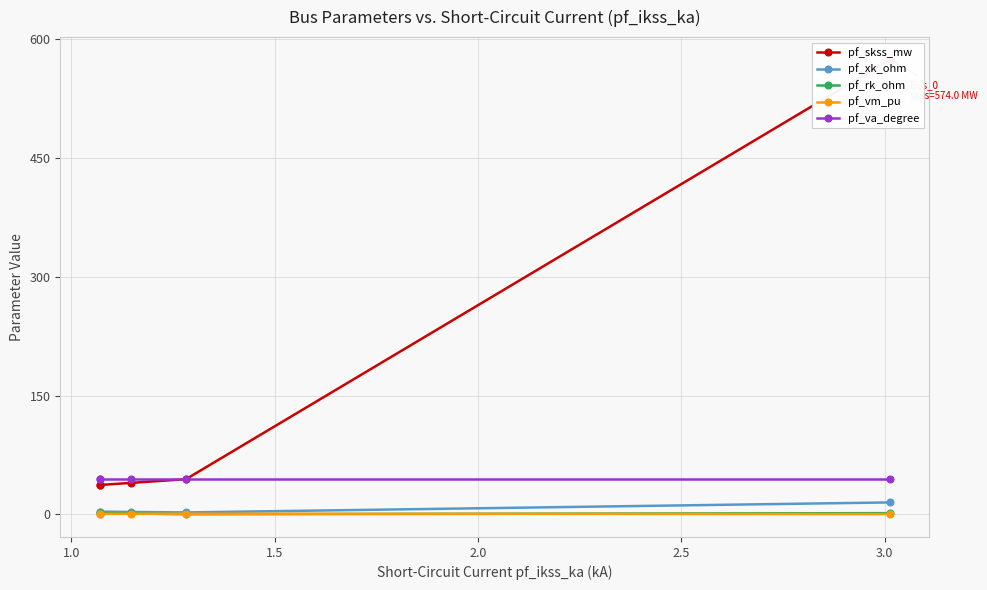

How many lines are shown in the chart?

5